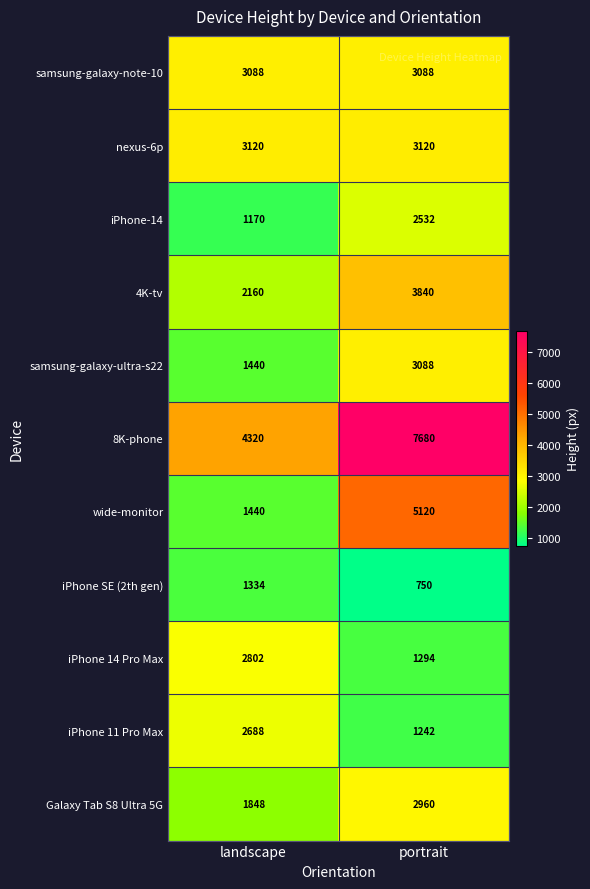

How many series are shown in this chart?

11